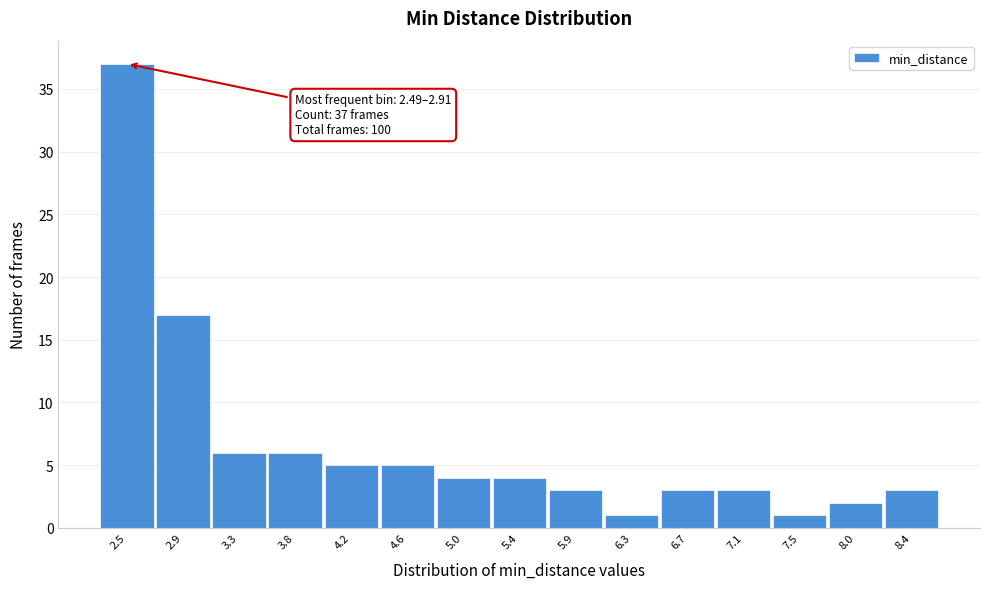

Reading left to right, extract all data points from this chart.

37	17	6	6	5	5	4	4	3	1	3	3	1	2	3